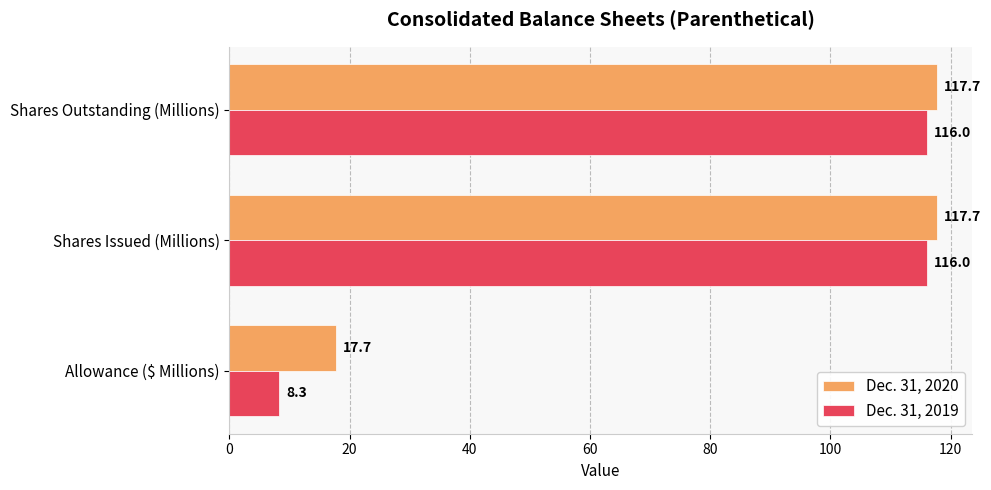

Where is Dec. 31, 2019 nearest to the value 62?

Allowance ($ Millions)